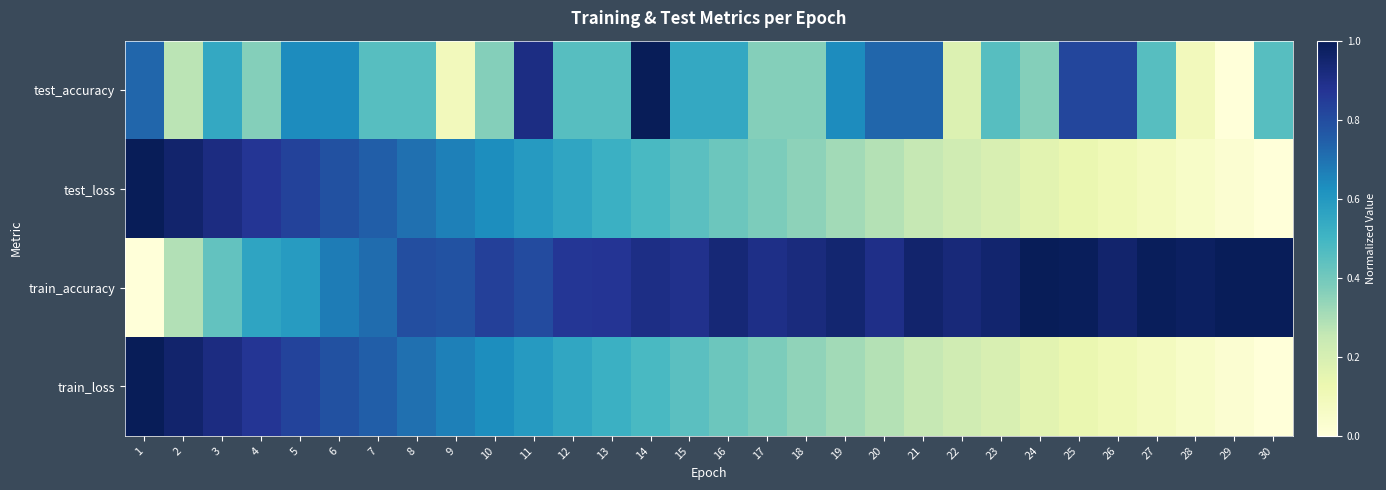

At how many categories does at least one series exceed 0?

30